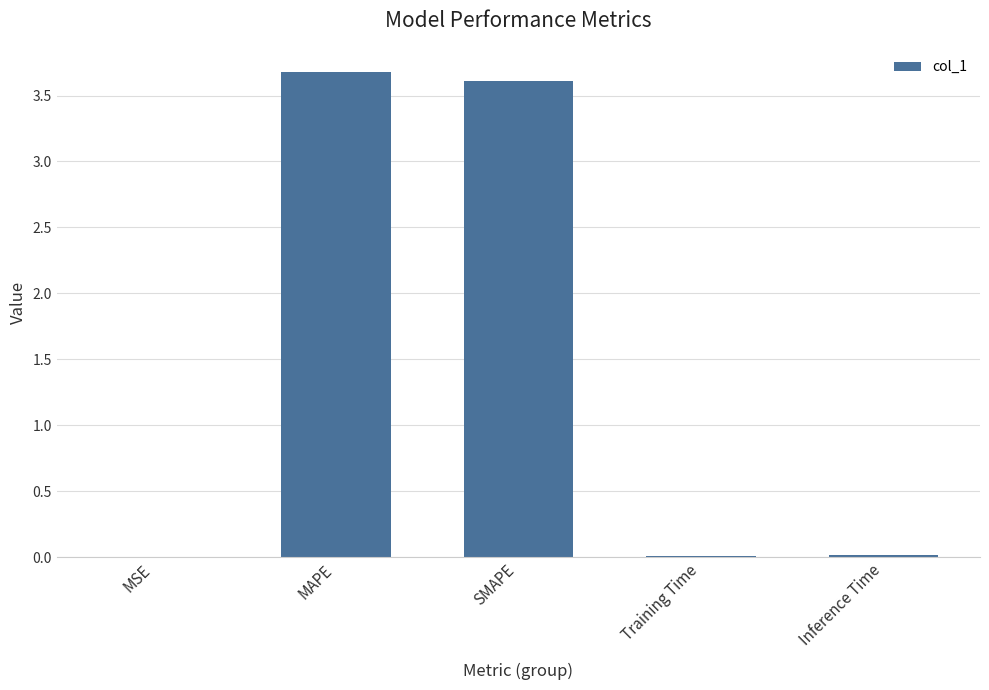

True or false: the data shows 0.0 at MSE.

True